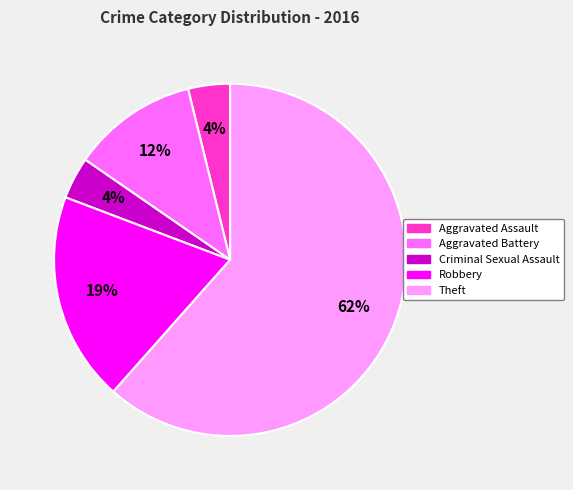

To the nearest percent, what is the difference between the Aggravated Battery and Theft slice percentages?

50%